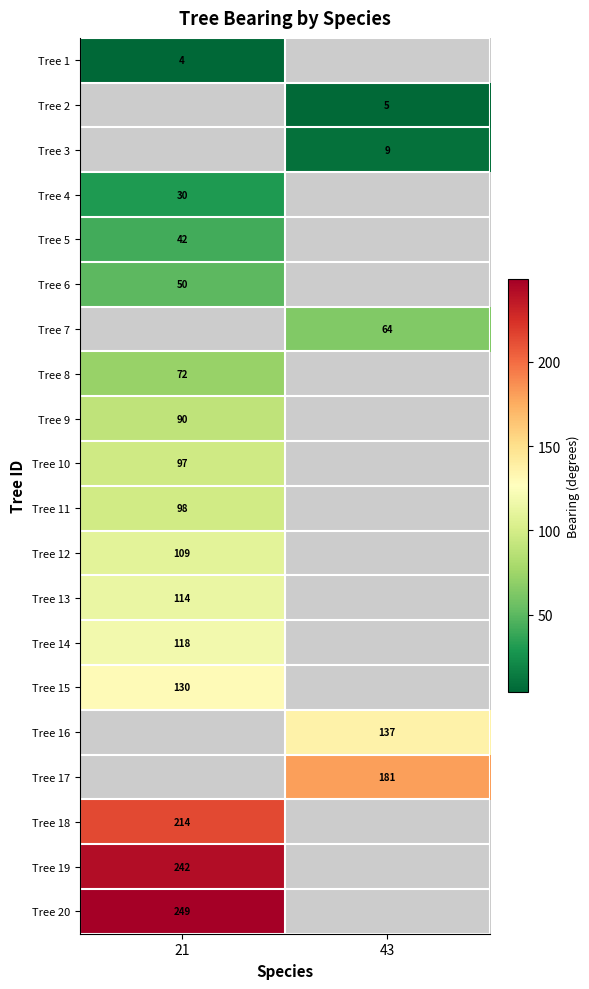

True or false: Tree 15 has a value of 86.8 at 21.

False